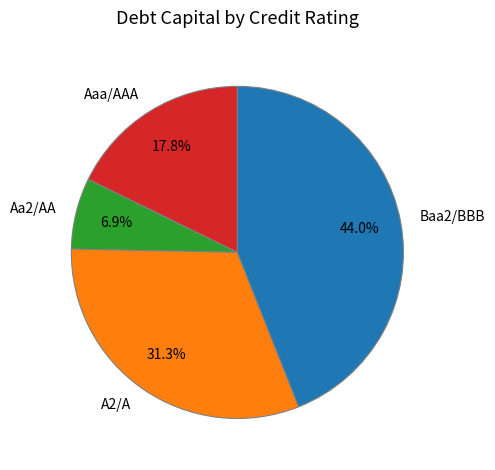

Is the sum of Baa2/BBB and A2/A greater than half?

Yes